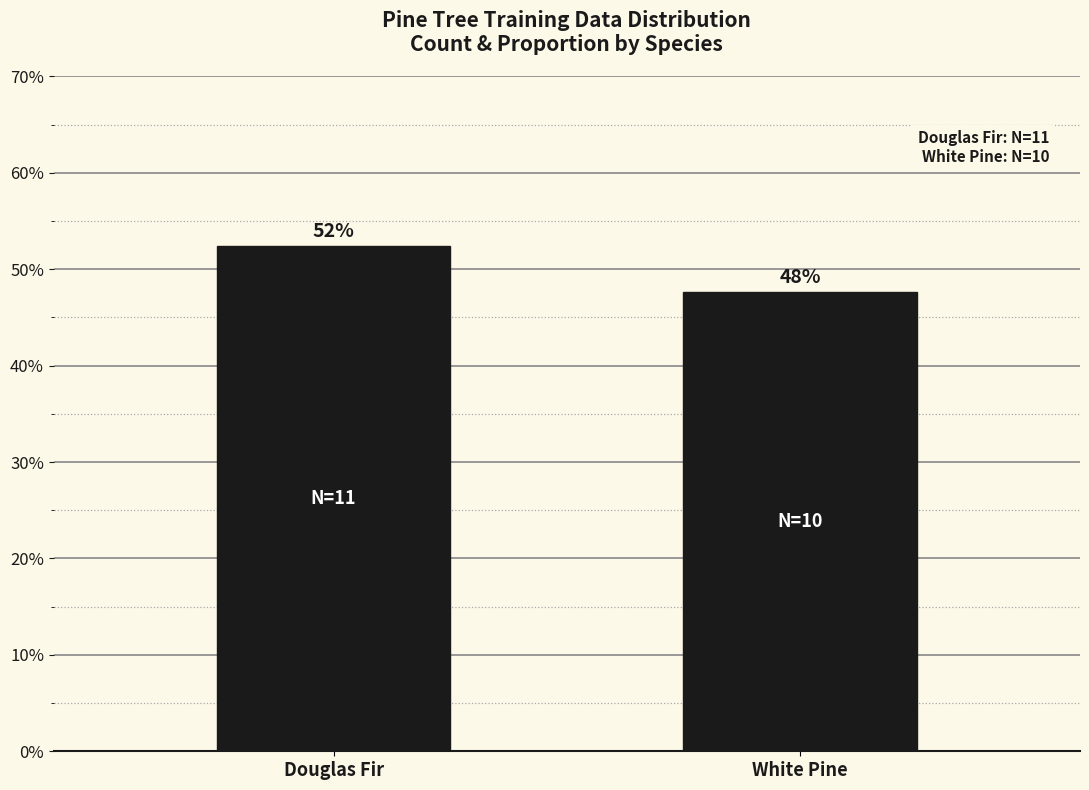

Are the bars horizontal?

No